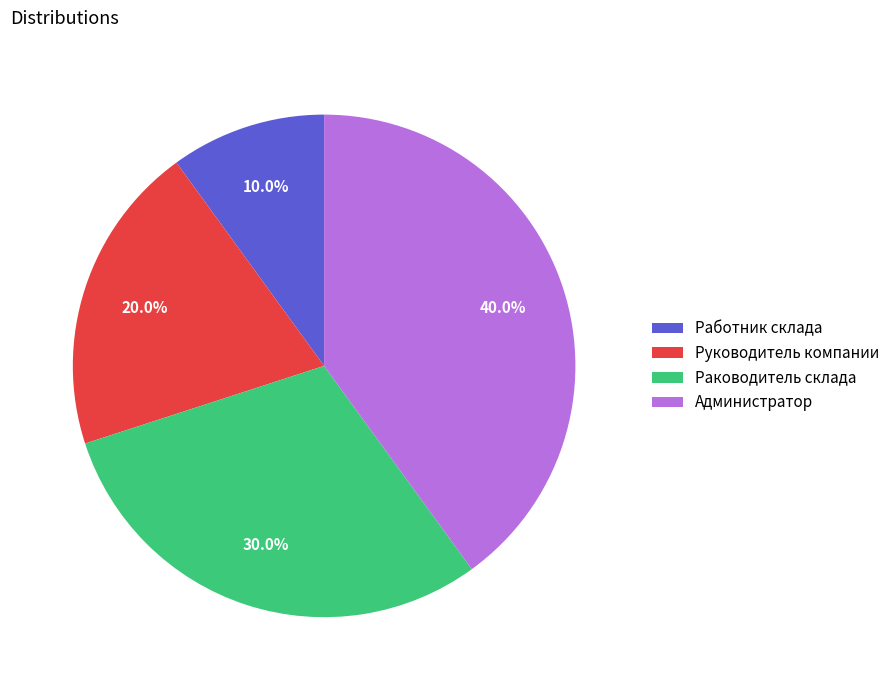

Which has a higher value, Руководитель компании or Администратор?

Администратор